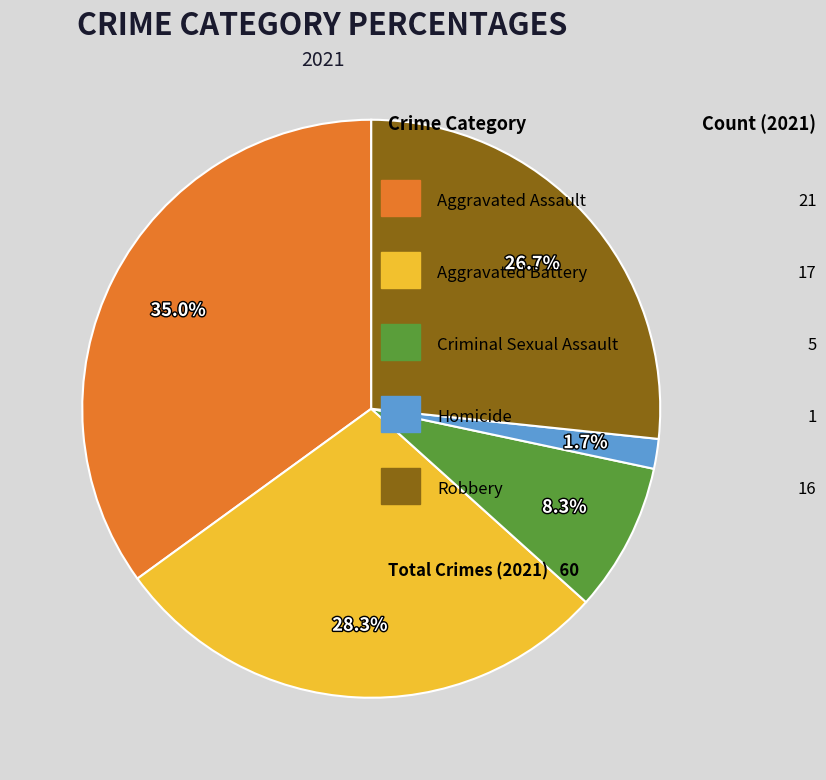

Is there a majority slice in this chart?

No